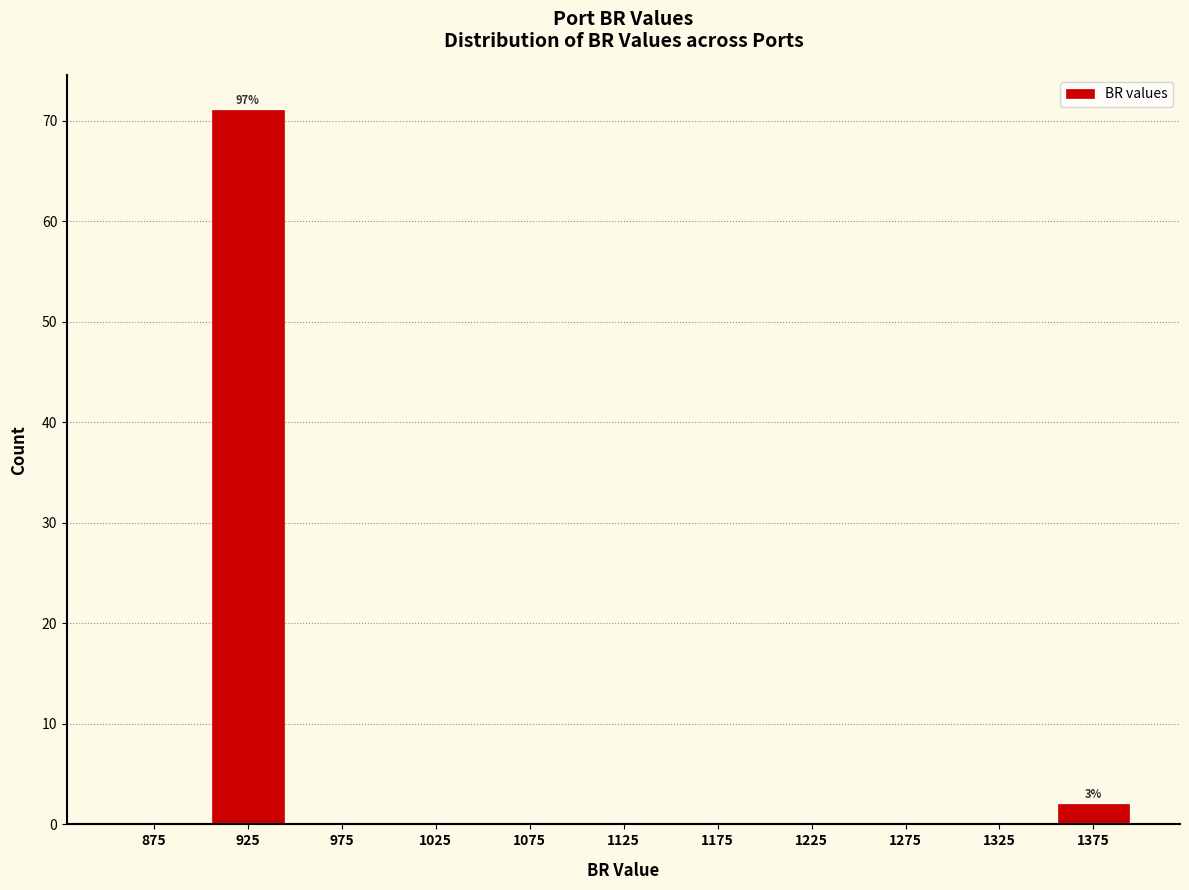

Which range on the x-axis has the tallest bar?

900 to 950